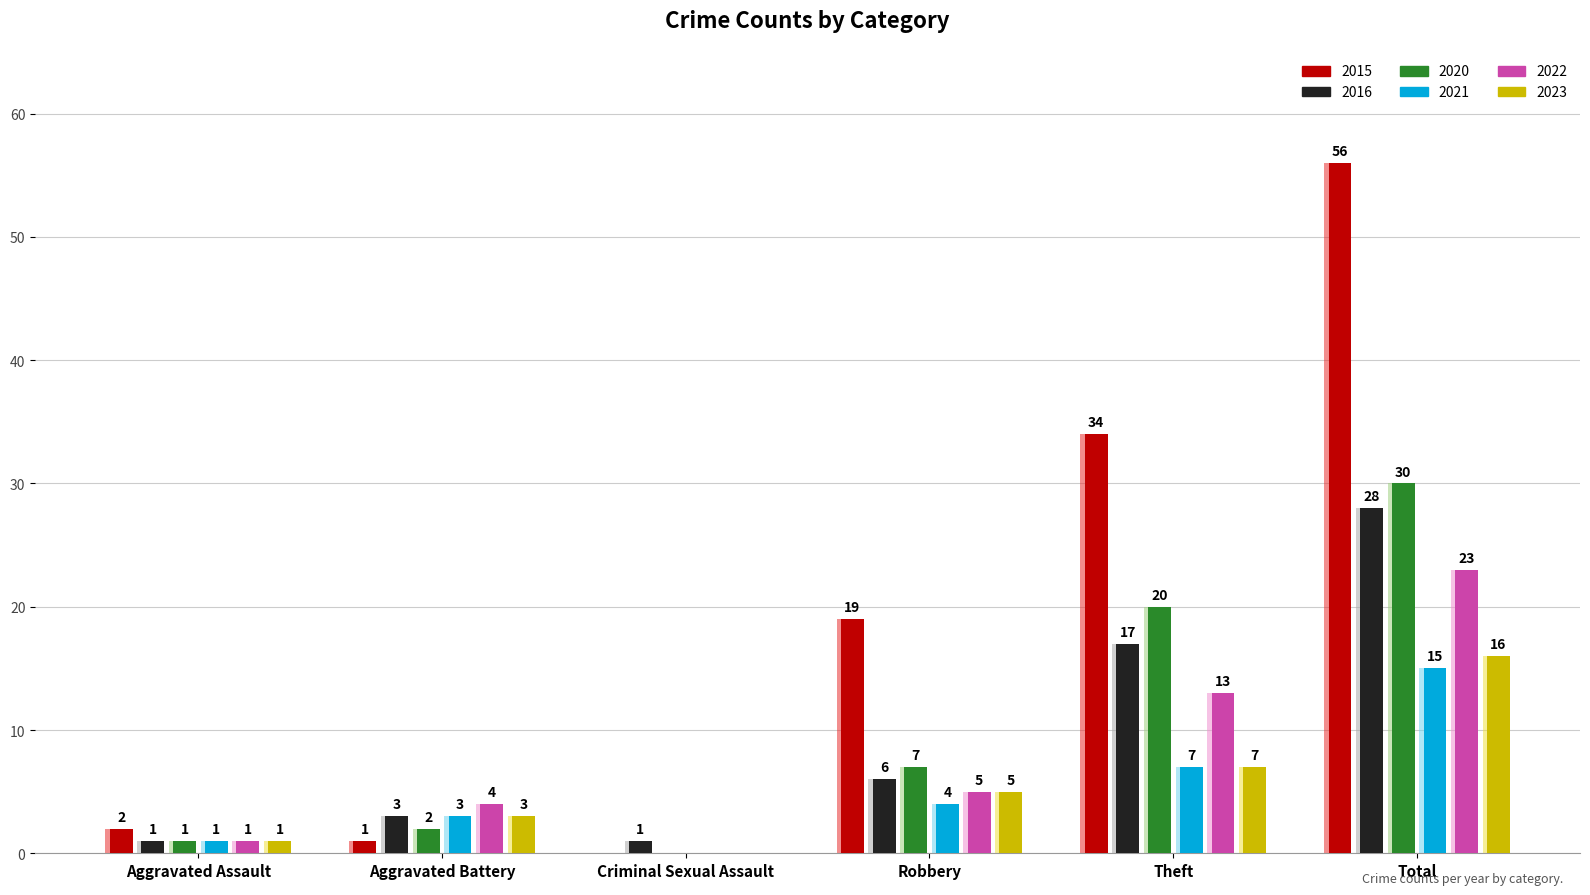

At which category is the sum across all series the highest?

Total